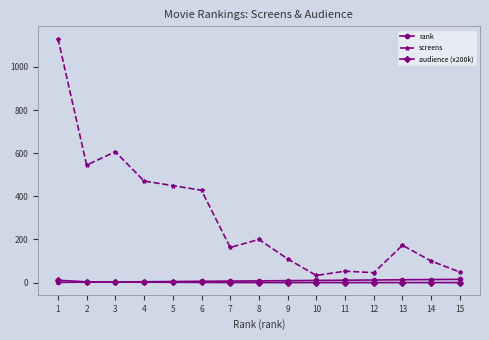

True or false: screens and audience (x200k) intersect in this chart.

False